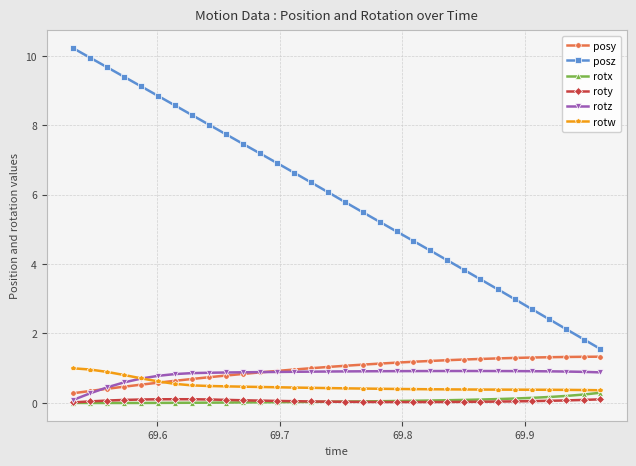

What is the maximum value for posy?

1.3